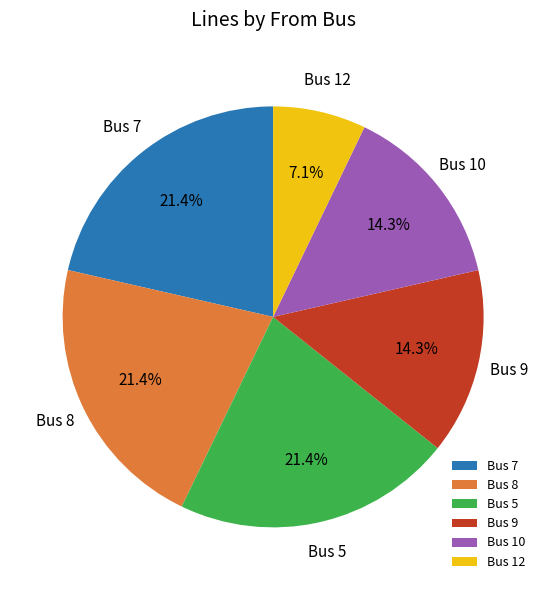

What is the smallest slice in the pie chart?

Bus 12